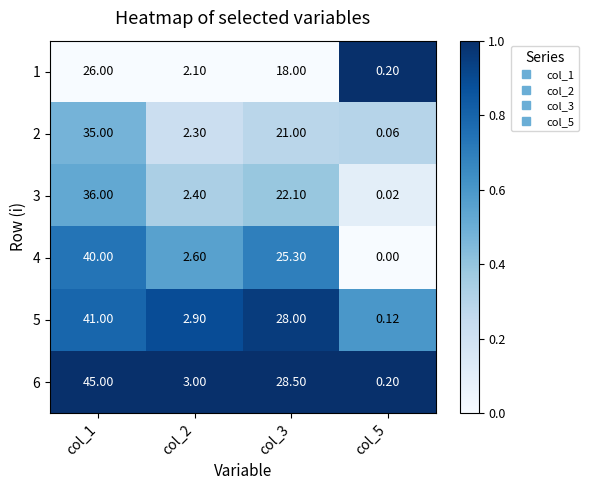

At which category is the sum across all series the highest?

col_1